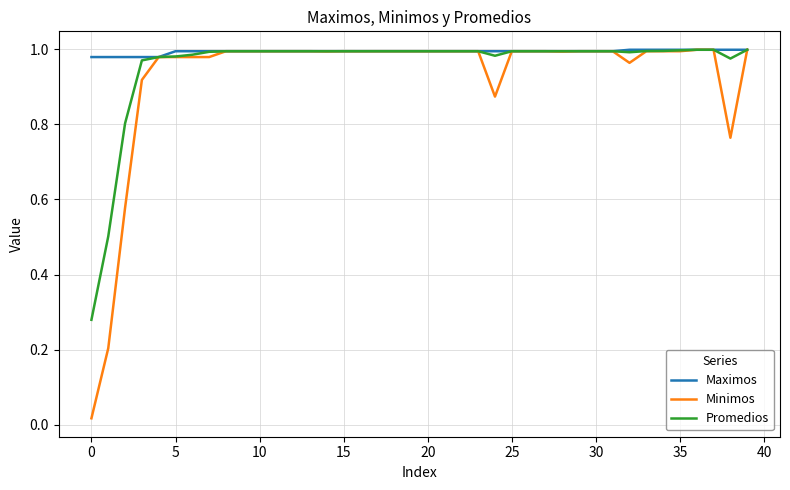

What are all the series names shown in the legend?

Maximos, Minimos, Promedios